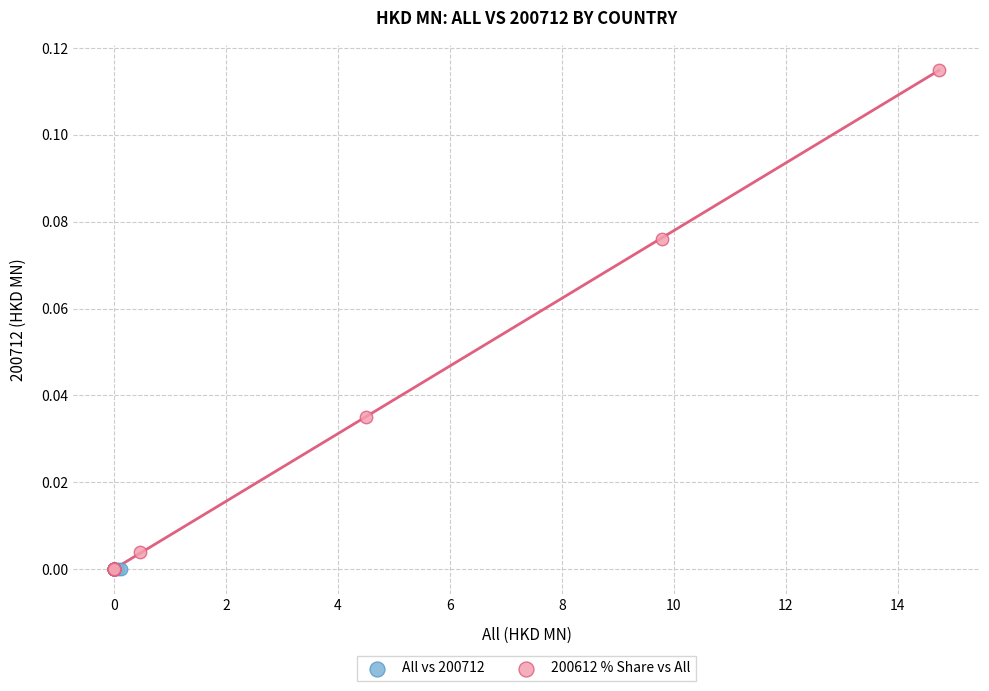

Which series contains the highest Y value?

200612 % Share vs All